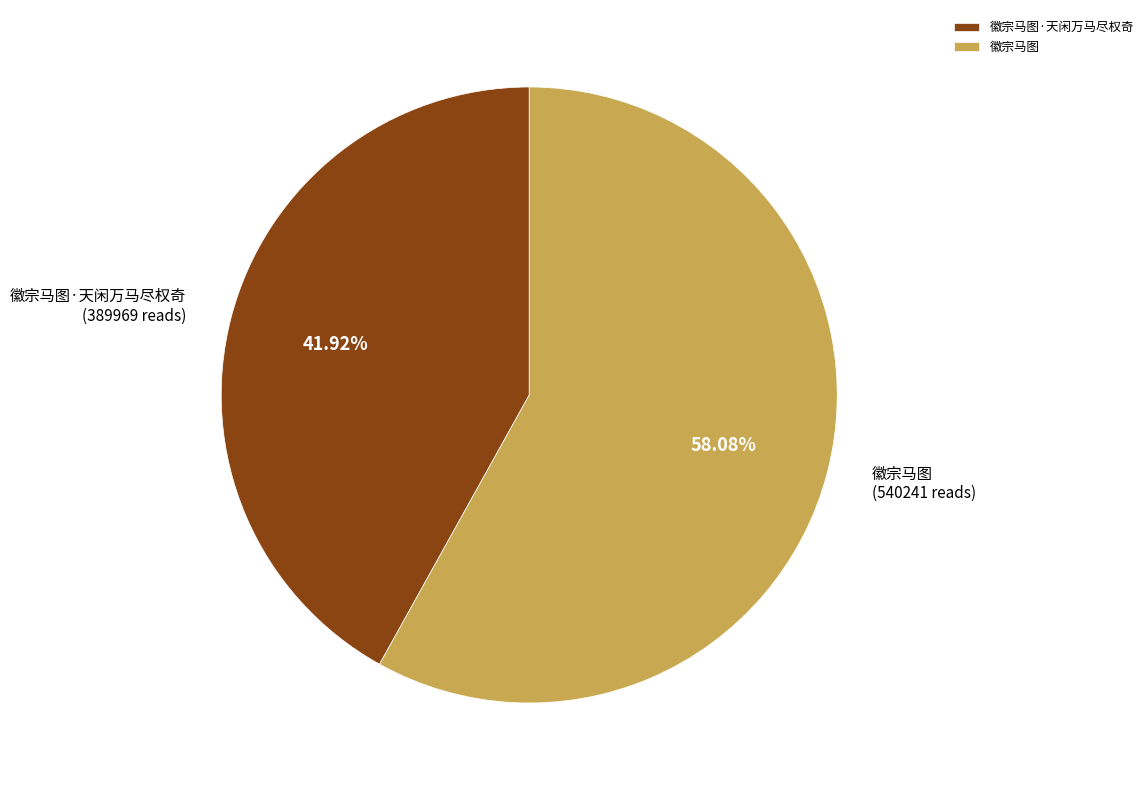

Between 徽宗马图 and 徽宗马图·天闲万马尽权奇, which is larger?

徽宗马图